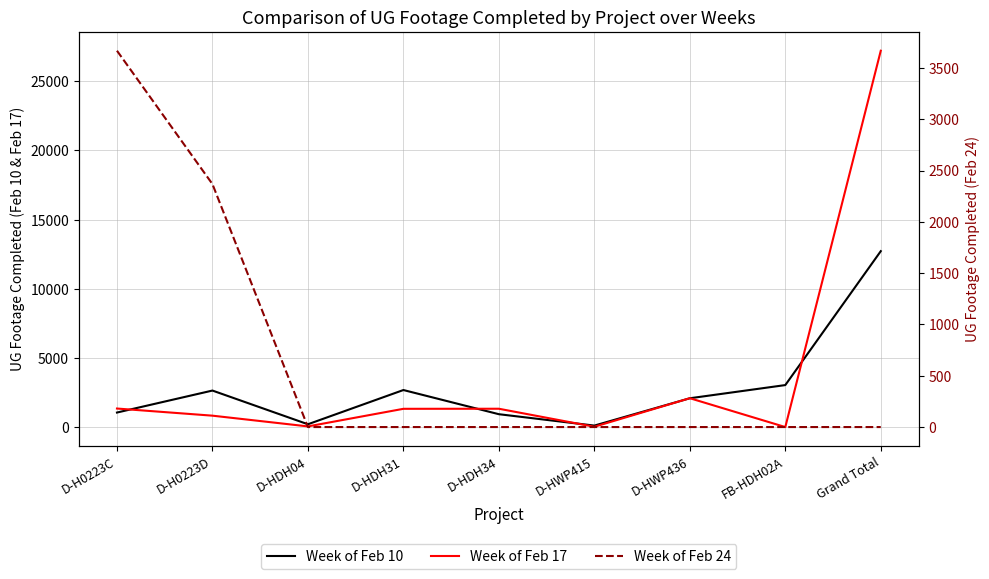

What is the value of the Week of Feb 10 point at the 3rd from the left?

202